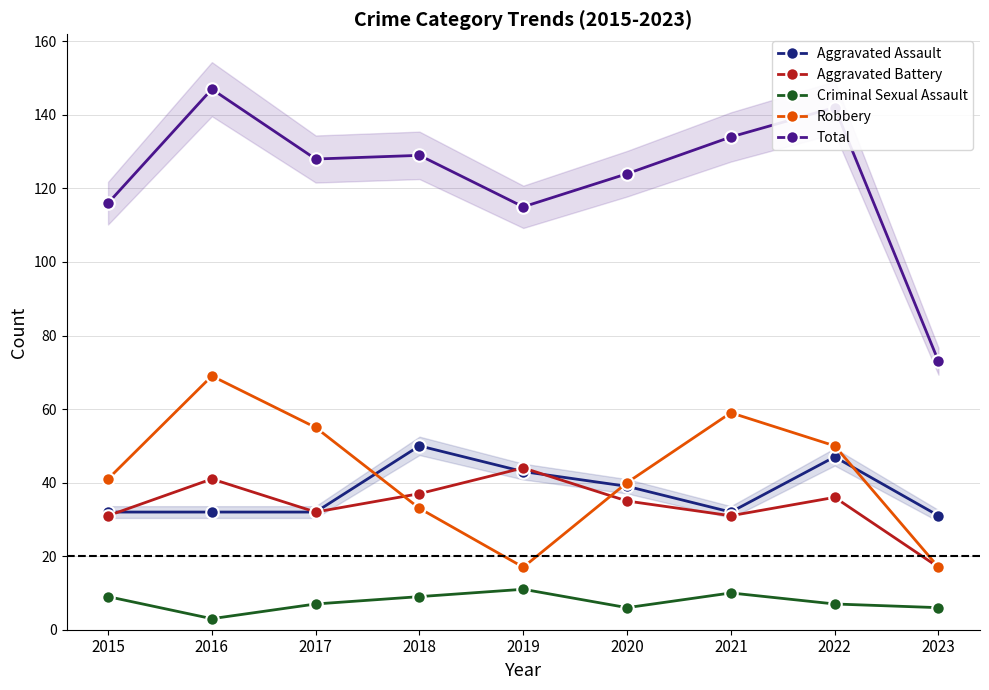

What is the sum of the Robbery values at 2018 and 2017?

88